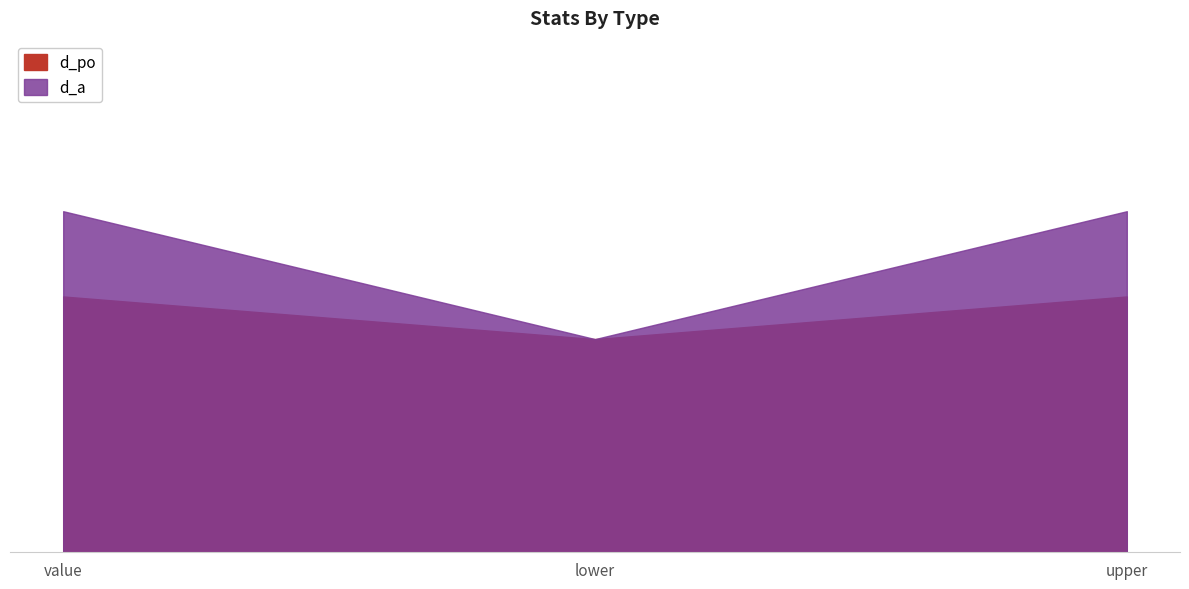

What is the value of the d_a point at the 1st from the left?

8